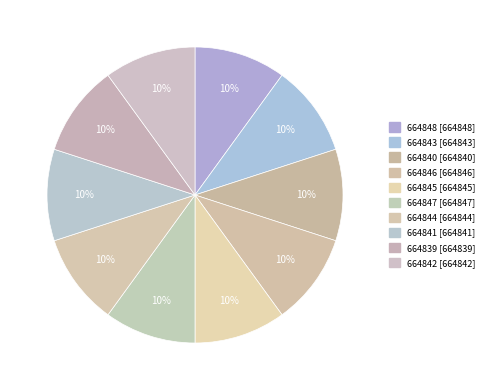

Combined, what portion of the pie is 664843 and 664844?

20.0%